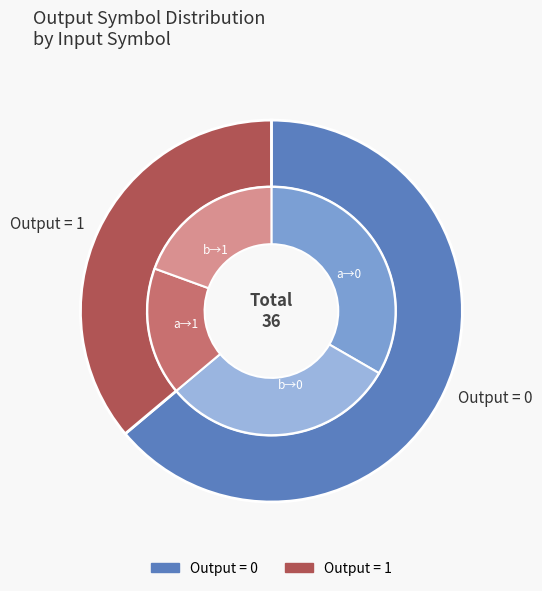

Is it true that 7 is 24% of the pie?

False